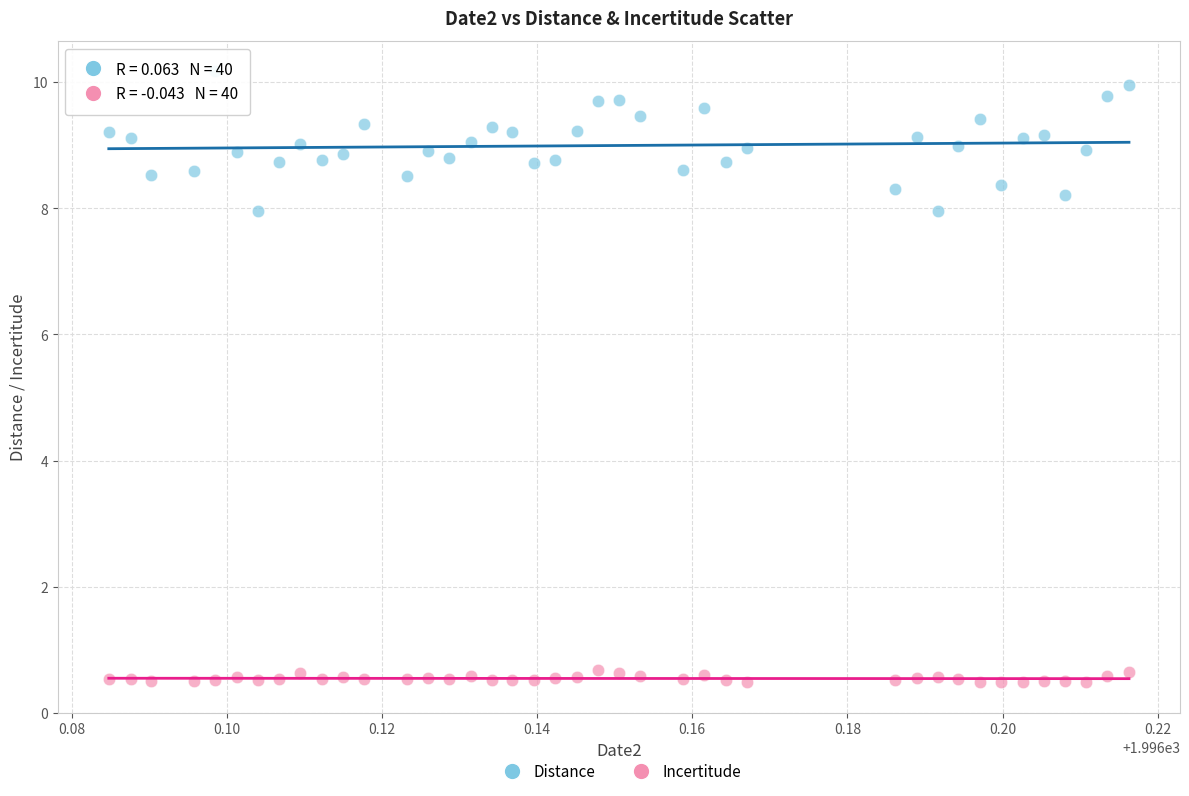

Which series reaches the maximum Y coordinate?

Distance